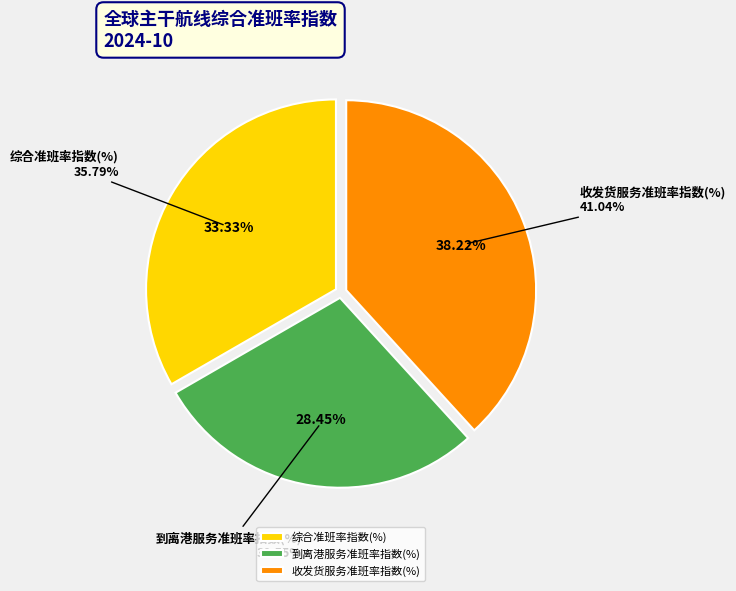

Is there any slice that represents more than half of the pie?

No